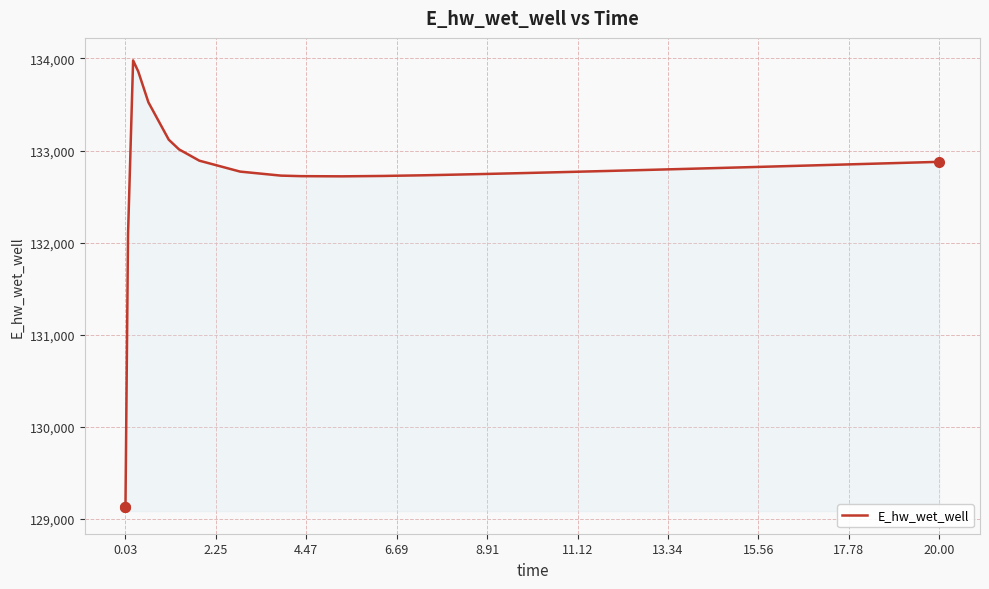

True or false: there are more than 0 points higher than both neighbors.

True